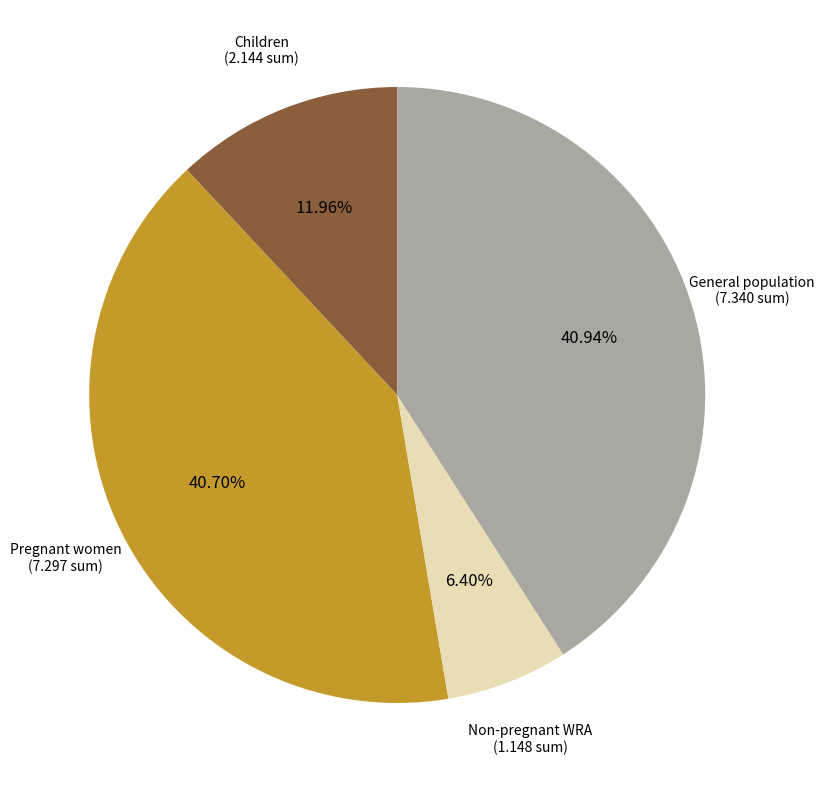

Does any single category account for the majority?

No